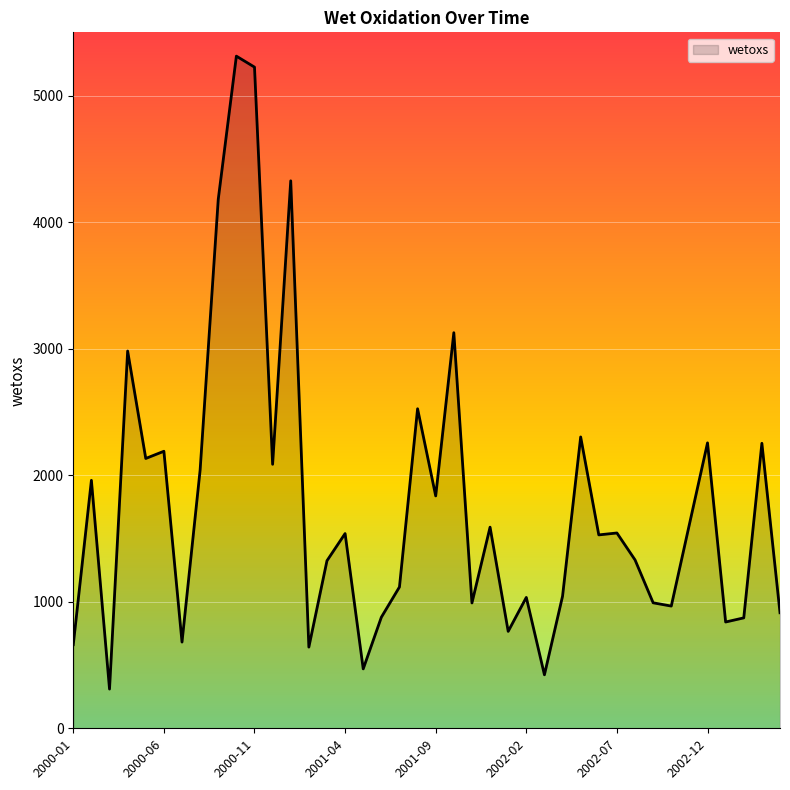

How many values exceed 1539?

20